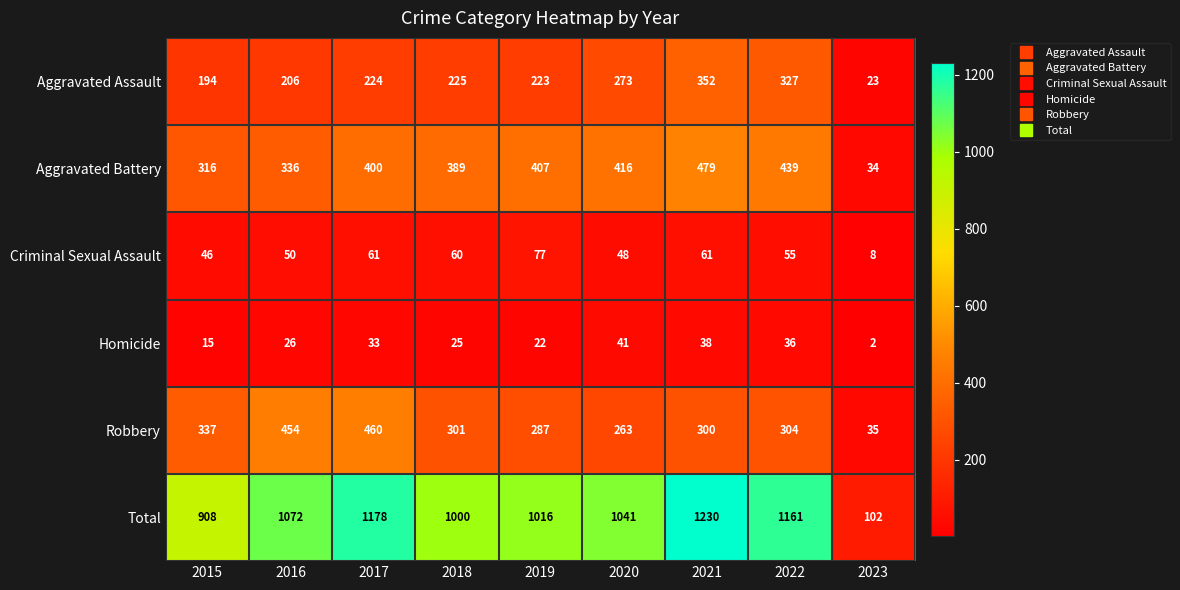

Rank the categories by Homicide value from highest to lowest.

2020, 2021, 2022, 2017, 2016, 2018, 2019, 2015, 2023